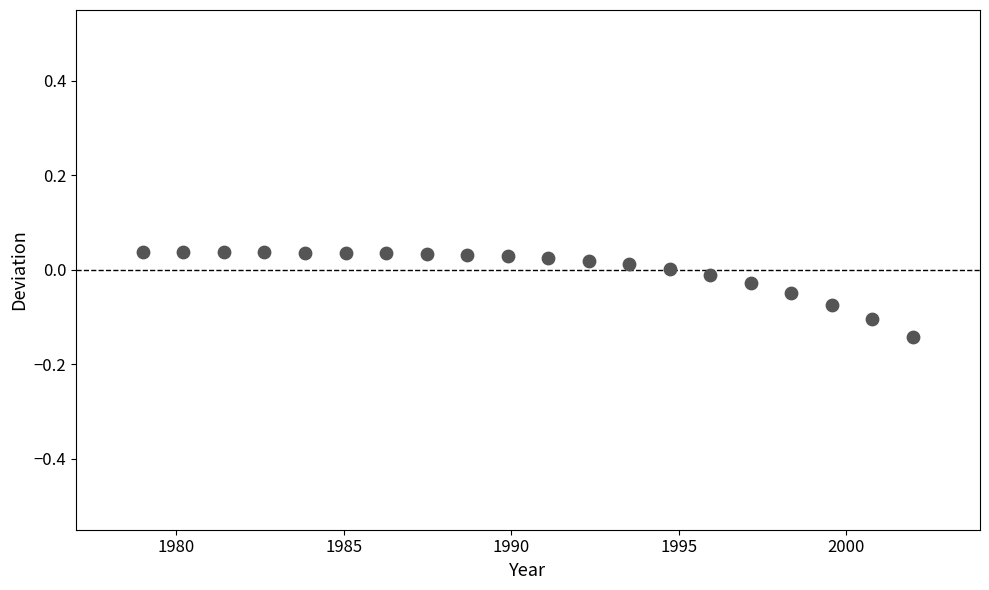

What is the range of X values (max minus min)?

23.0